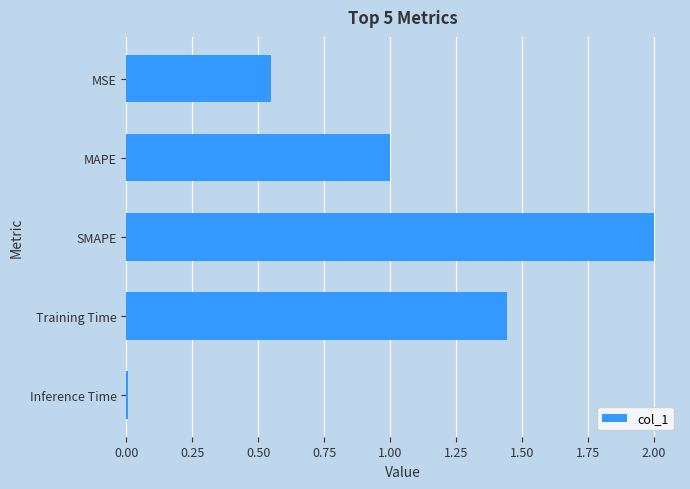

What is the maximum value shown in the chart?

2.0